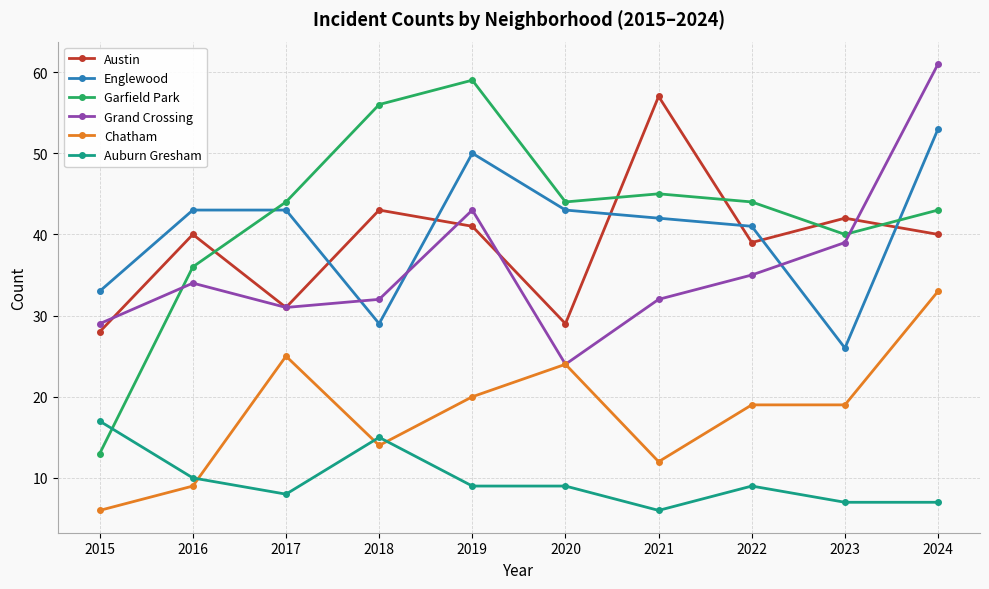

What is the difference between the second highest and second lowest values in the Garfield Park series?

20